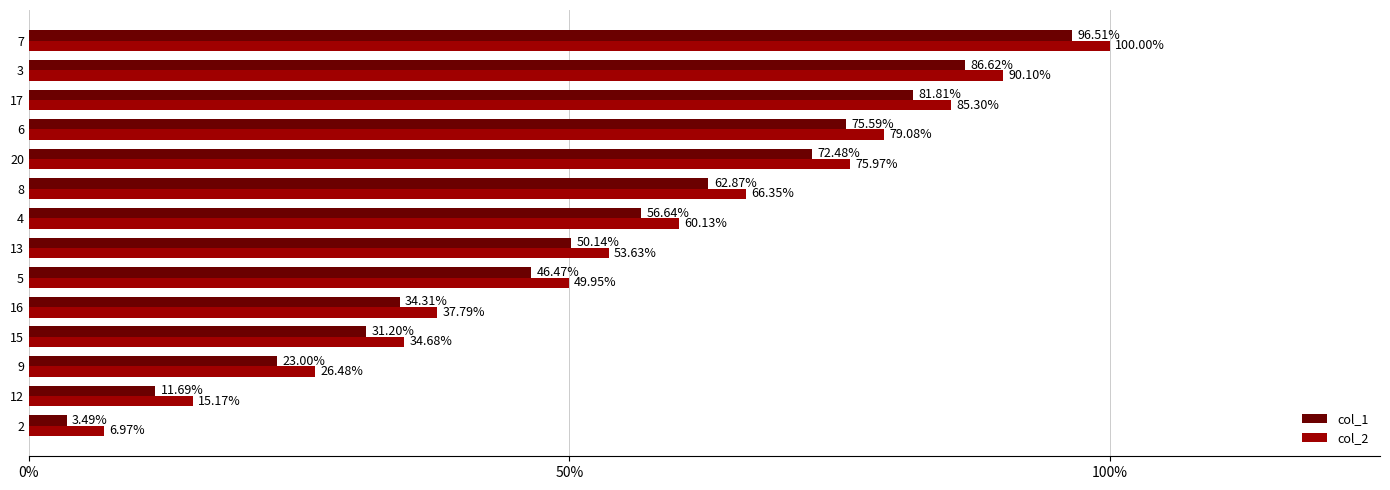

What are all the series names shown in the legend?

col_1, col_2